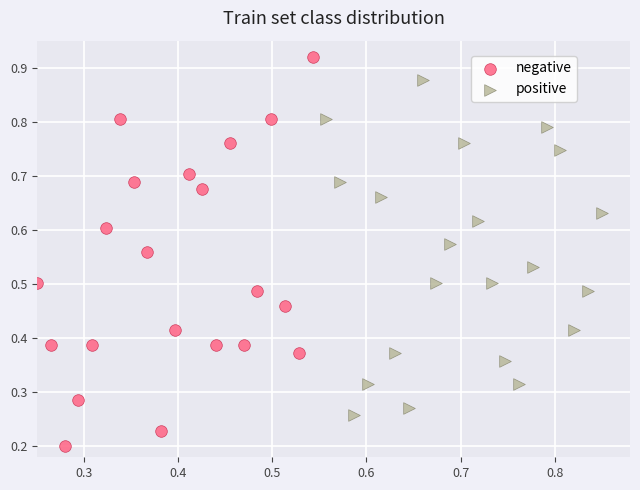

Which series has the widest spread of Y values?

negative